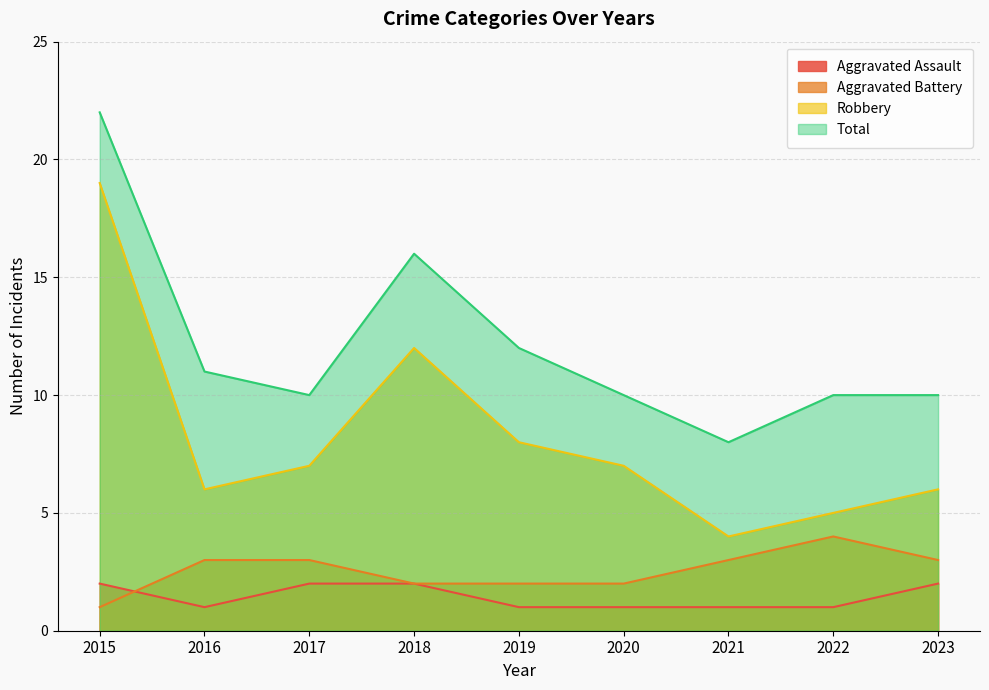

What is the sum of all Robbery values?

74